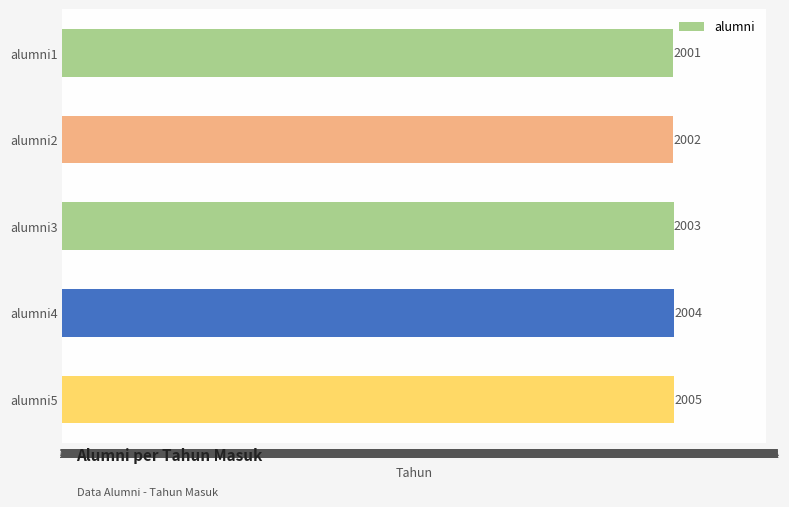

List the labels in order of value, smallest first.

alumni1, alumni2, alumni3, alumni4, alumni5